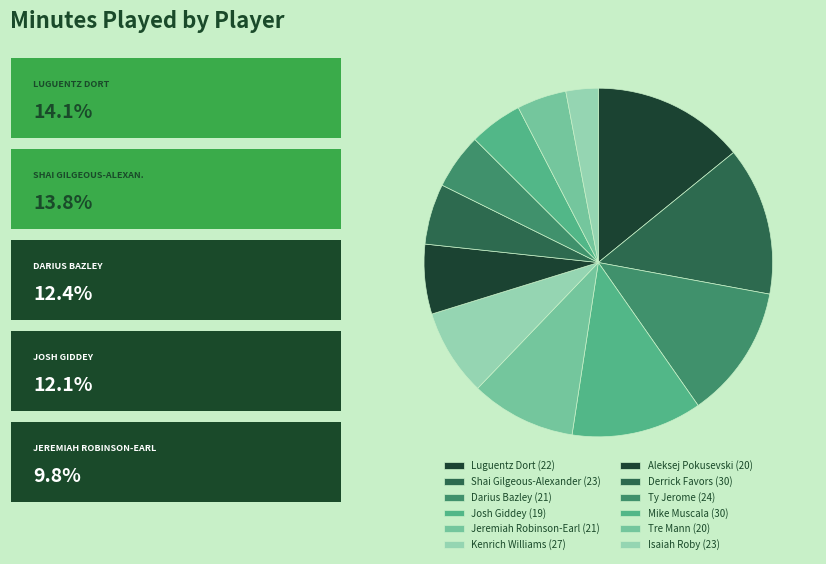

To the nearest percent, what is the average slice percentage?

8%